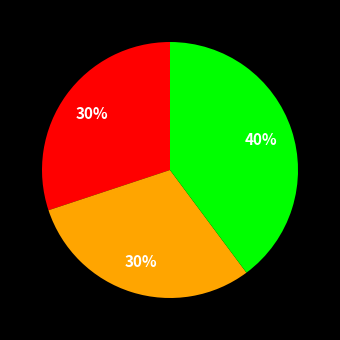

Is there any slice that represents more than half of the pie?

No